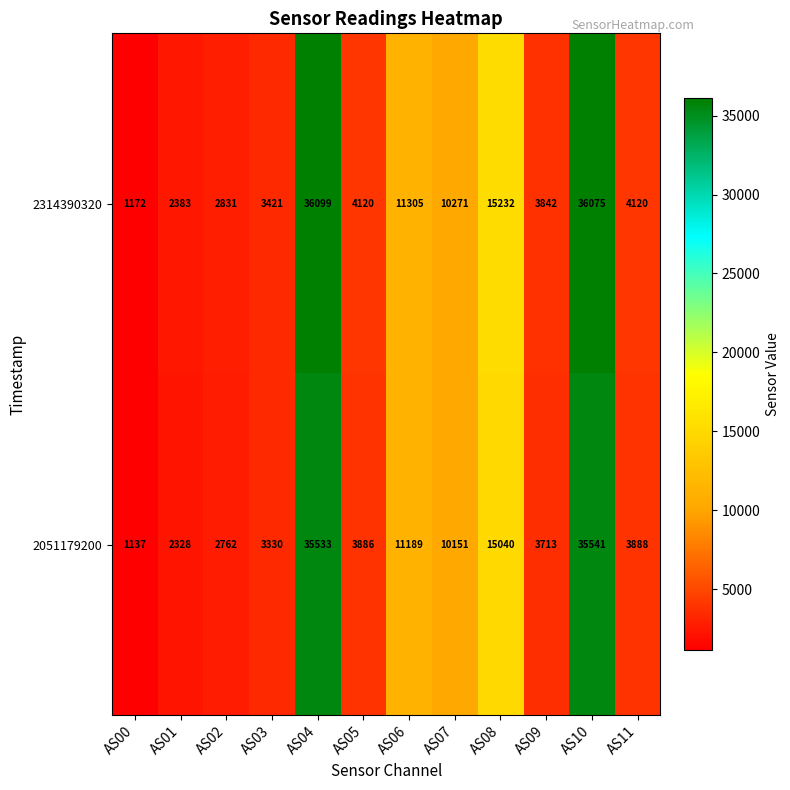

Rank the series by their average value, from highest to lowest.

2314390320, 2051179200